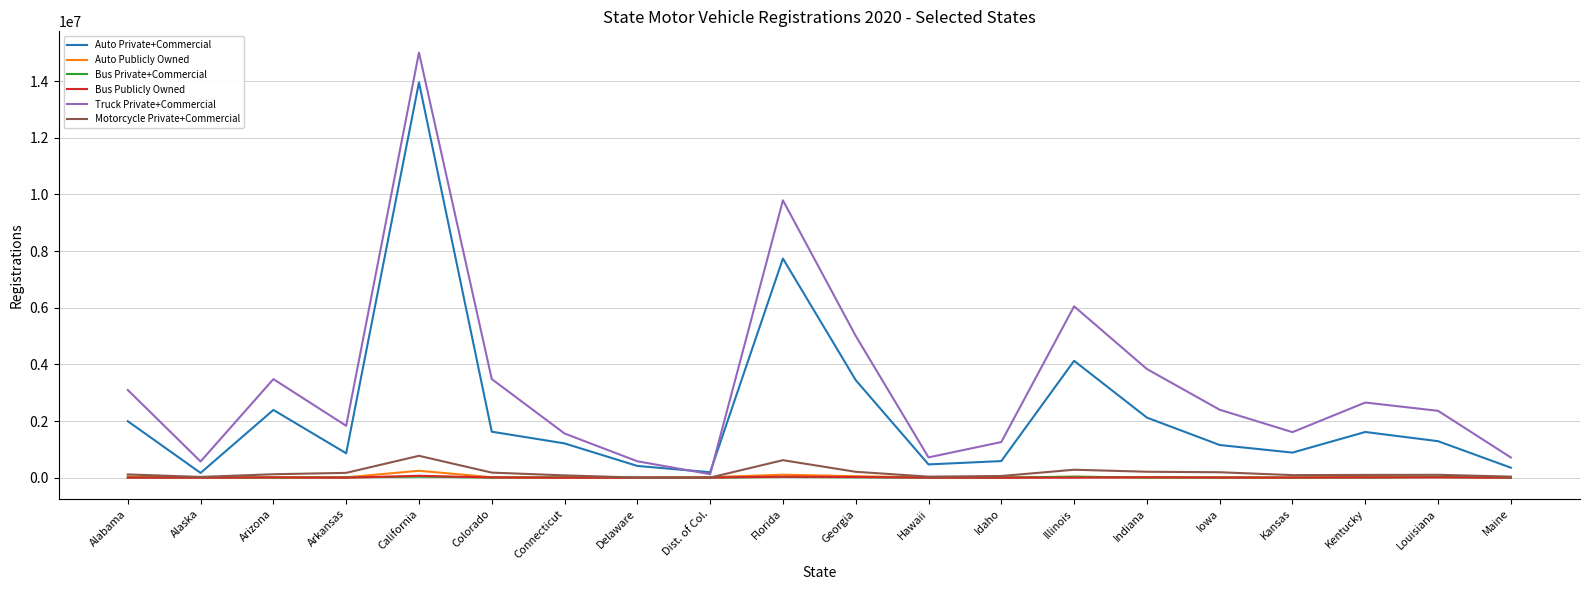

At which label does Truck Private+Commercial reach its peak?

California